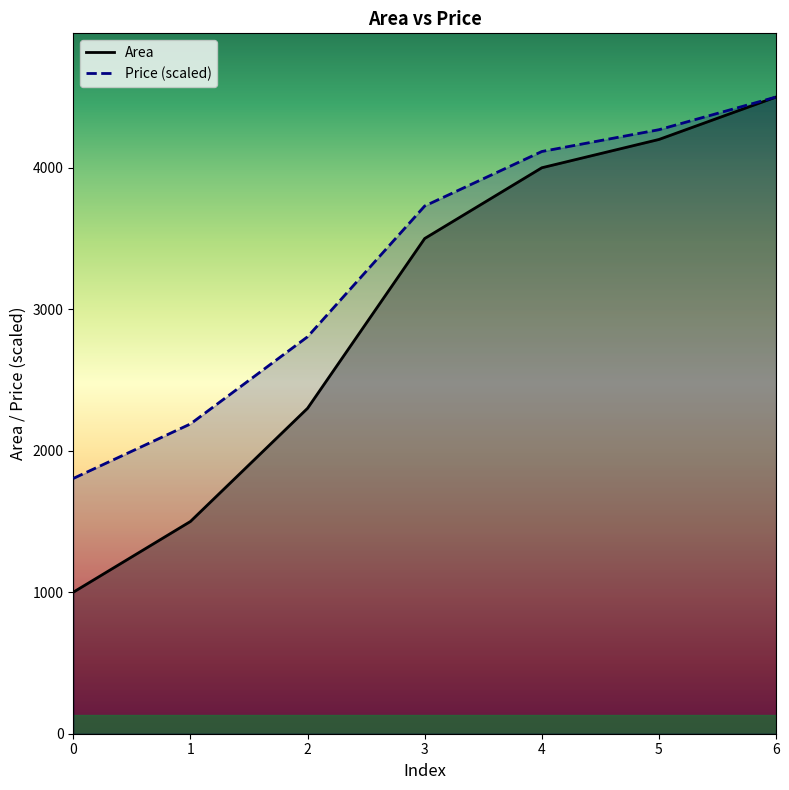

What is the value of the Price point at the 6th from the left?

4268.9